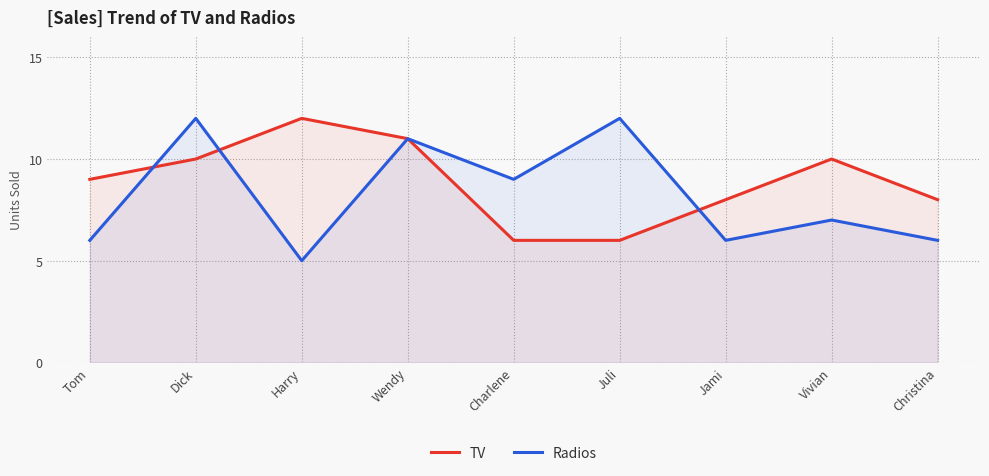

What is the value of the Radios point at the 8th from the left?

7